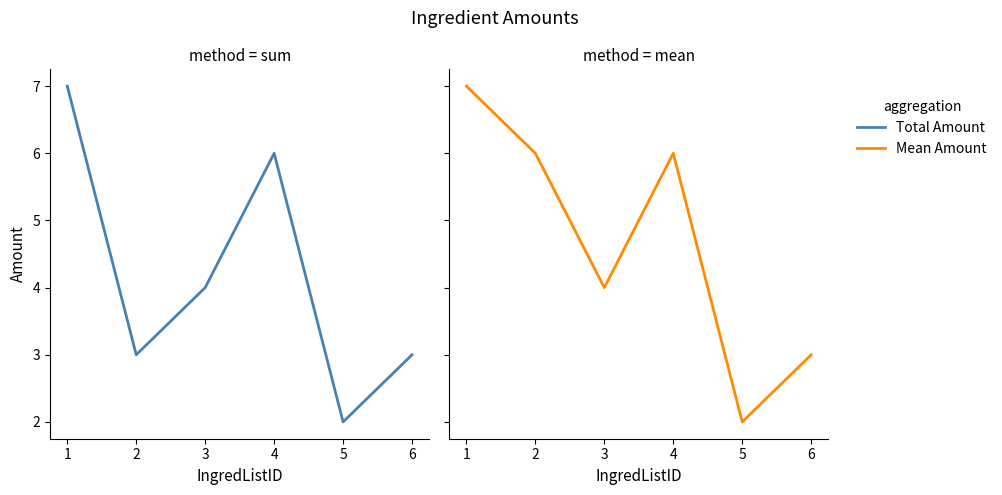

Rank the series at 2 from lowest to highest value.

Total Amount, Mean Amount